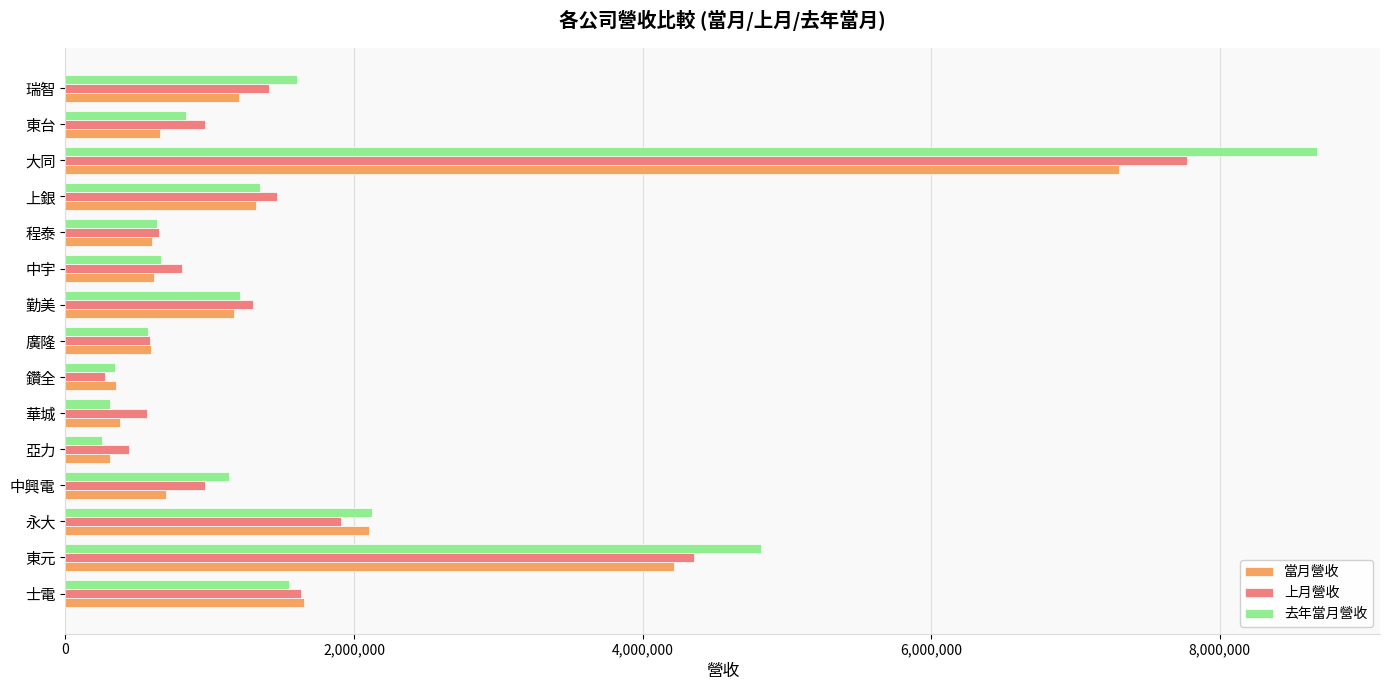

What is the difference between the second highest and minimum values in the 上月營收 series?

4084570